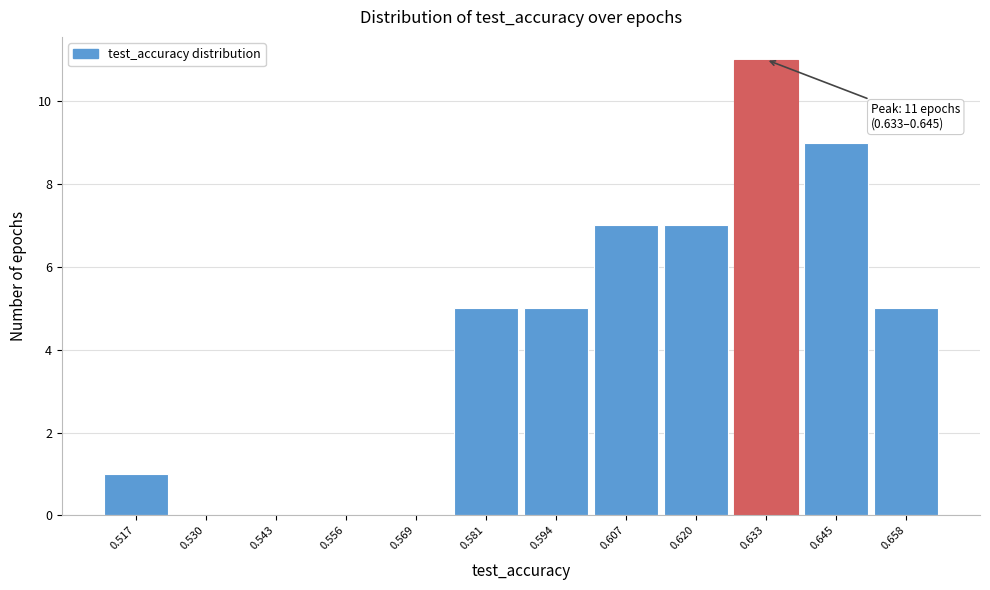

Reading right to left, list all the values displayed in this chart.

0.658=5	0.645=9	0.633=11	0.620=7	0.607=7	0.594=5	0.581=5	0.569=0	0.556=0	0.543=0	0.530=0	0.517=1